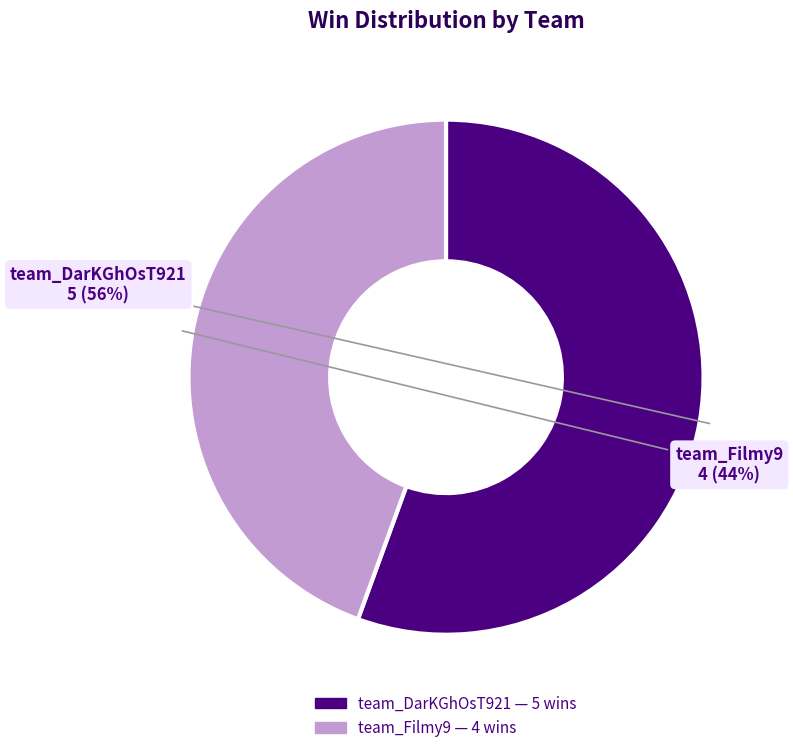

Approximately how many times larger is the value at team_Filmy9 compared to team_DarKGhOsT921?

0.8